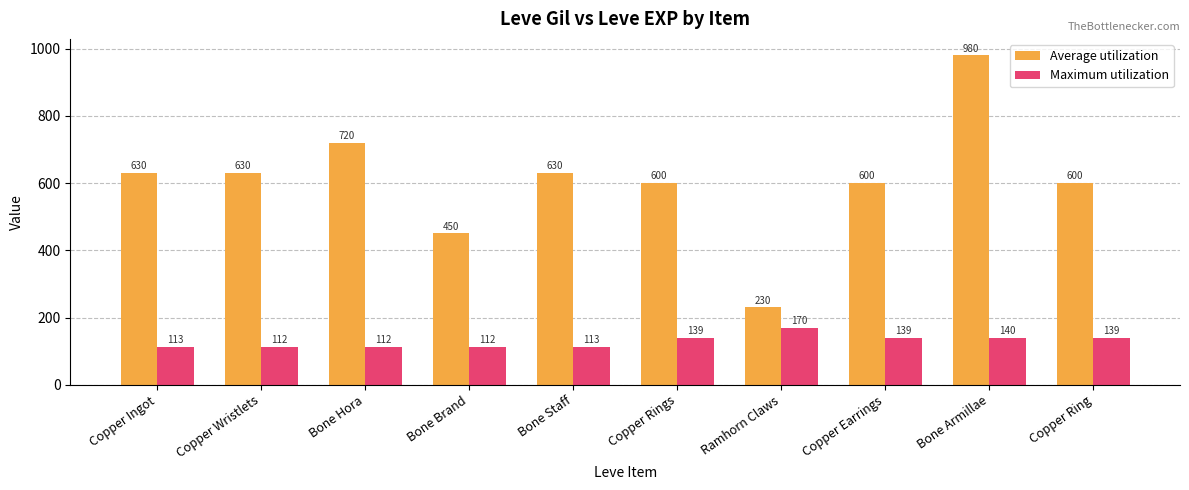

What position from the left is Copper Wristlets?

2